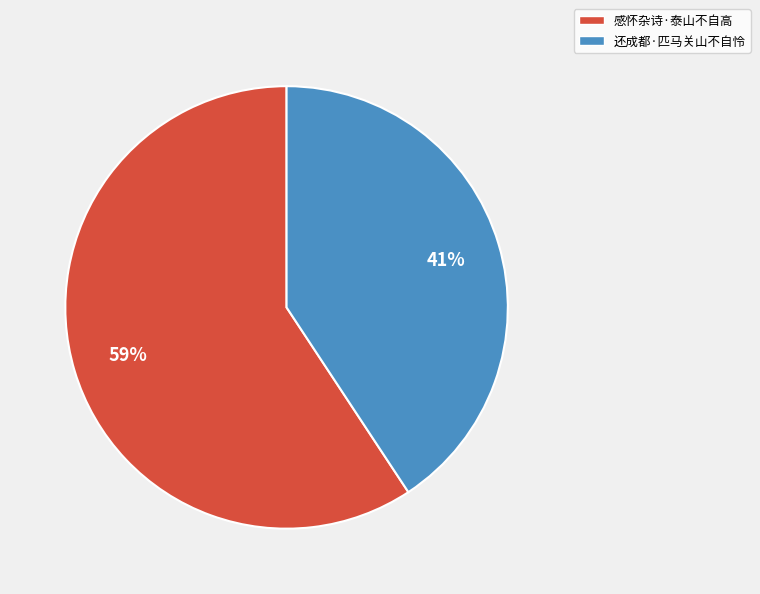

Rank the categories by value from lowest to highest.

还成都·匹马关山不自怜, 感怀杂诗·泰山不自高